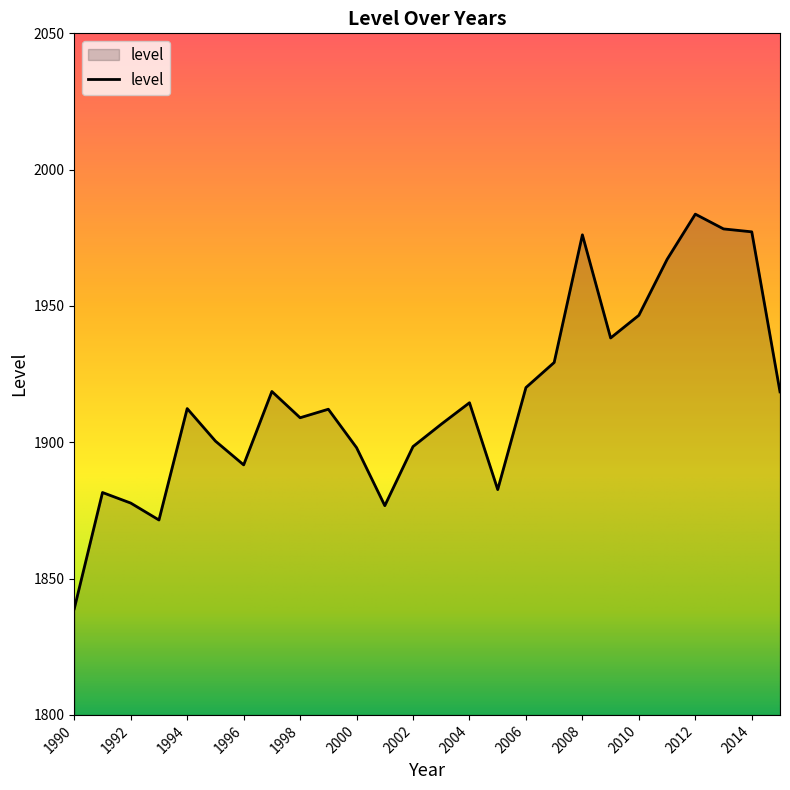

How many lines are shown in the chart?

1